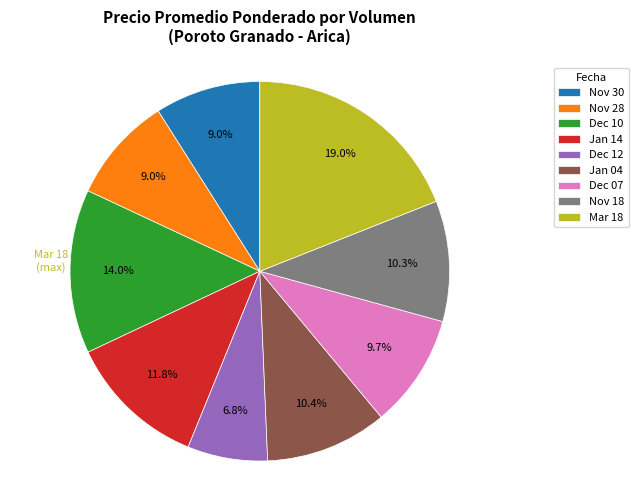

How many segments does this pie chart have?

9